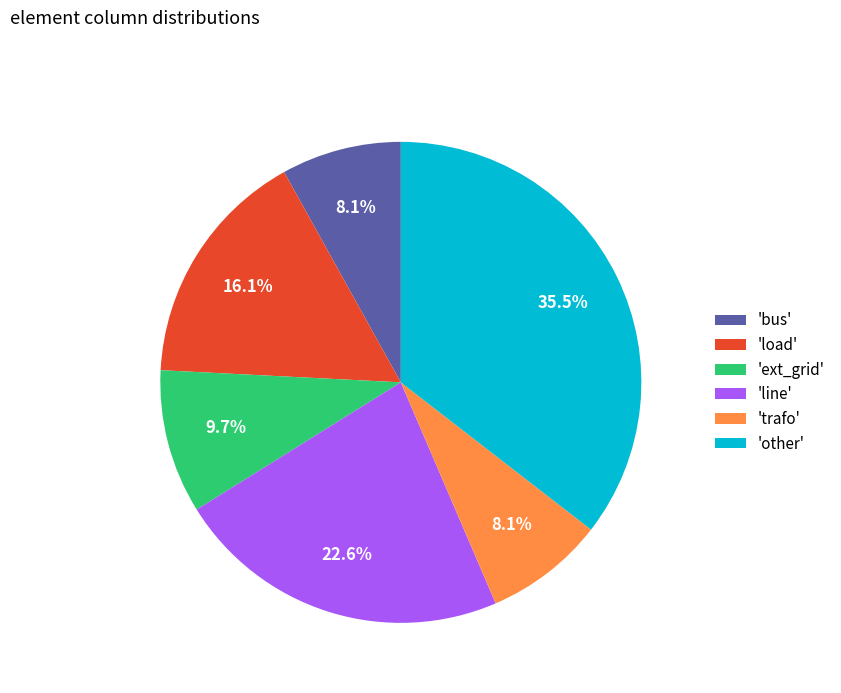

Is there a majority slice in this chart?

No